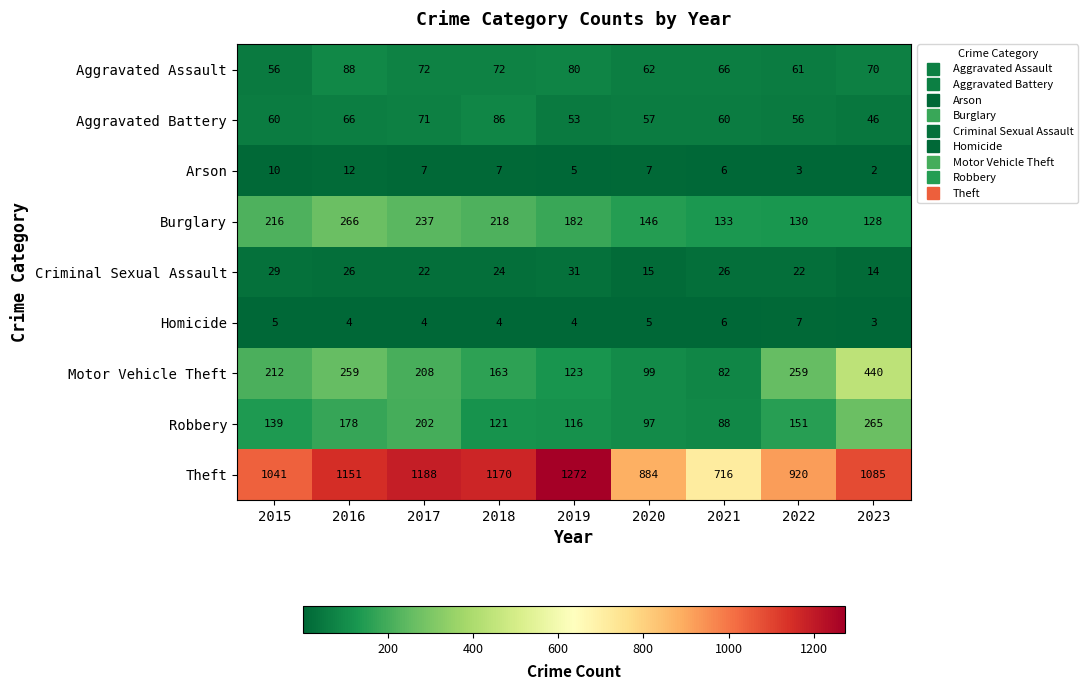

What is the sum of the Homicide values at 2022 and 2019?

11